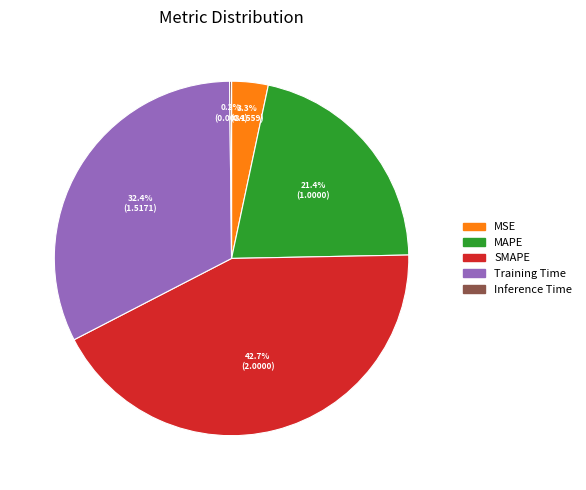

Approximately how many times larger is the value at MAPE compared to Training Time?

0.7